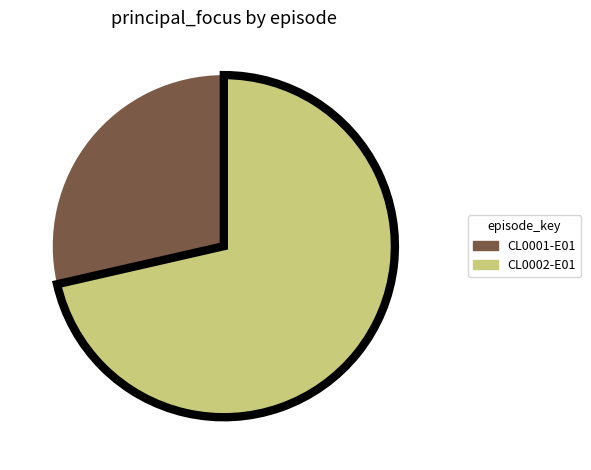

Which category accounts for the majority?

CL0002-E01